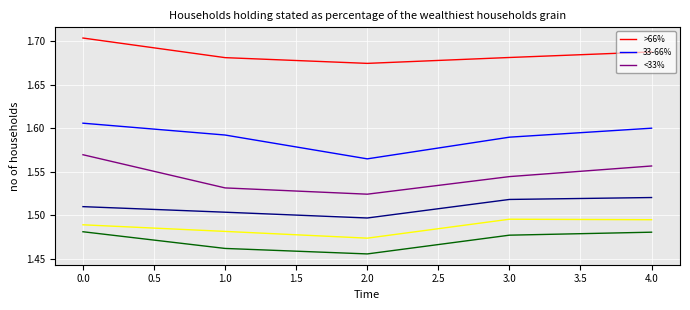

What position from the left is 1.0?

2